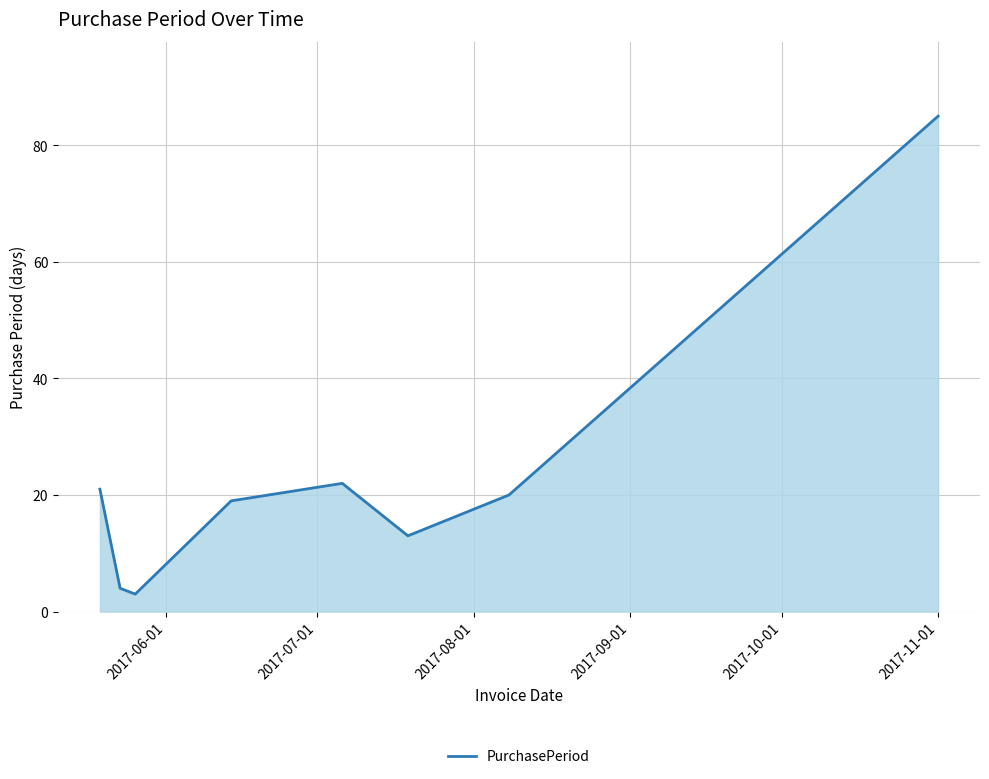

What is the greatest value displayed?

85